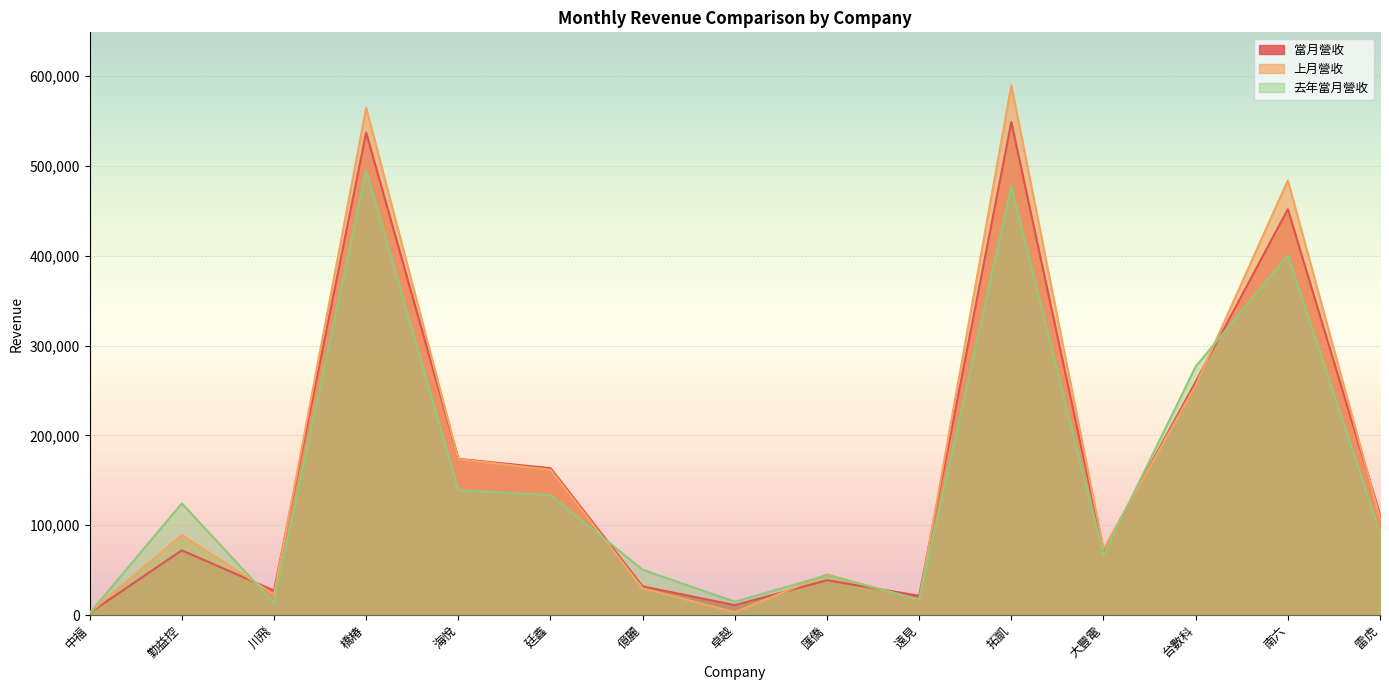

What is the minimum value shown in the chart?

2009